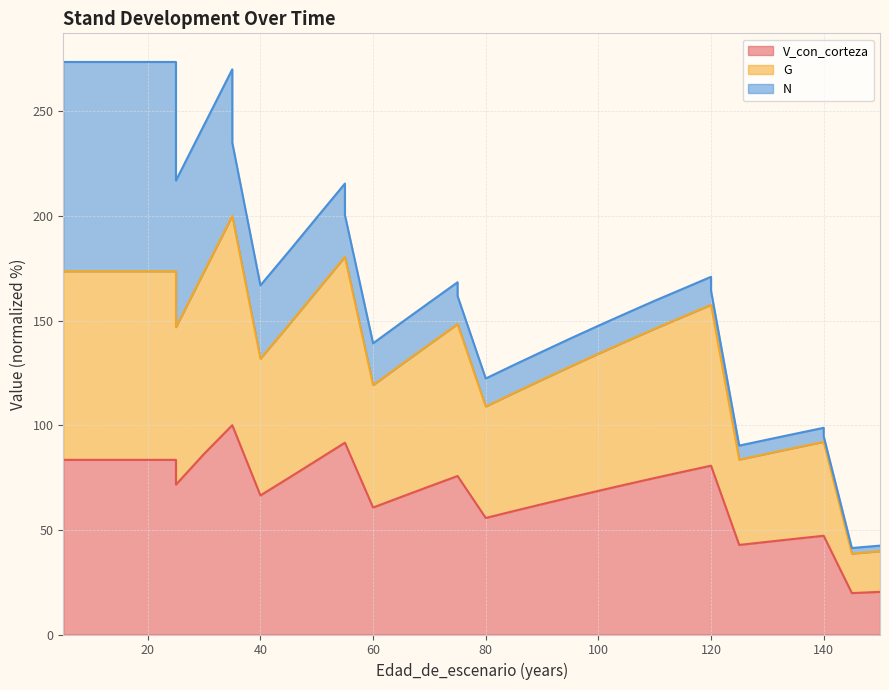

Is the value of G at 95 greater than the value of V_con_corteza at 35?

Yes